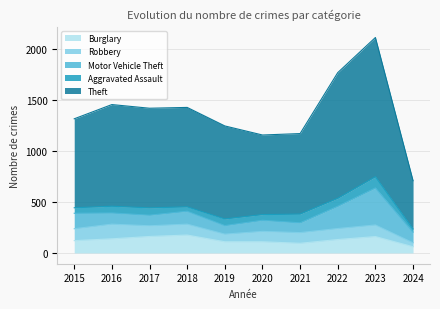

After their last crossing, which series has the higher values: Robbery or Burglary?

Burglary